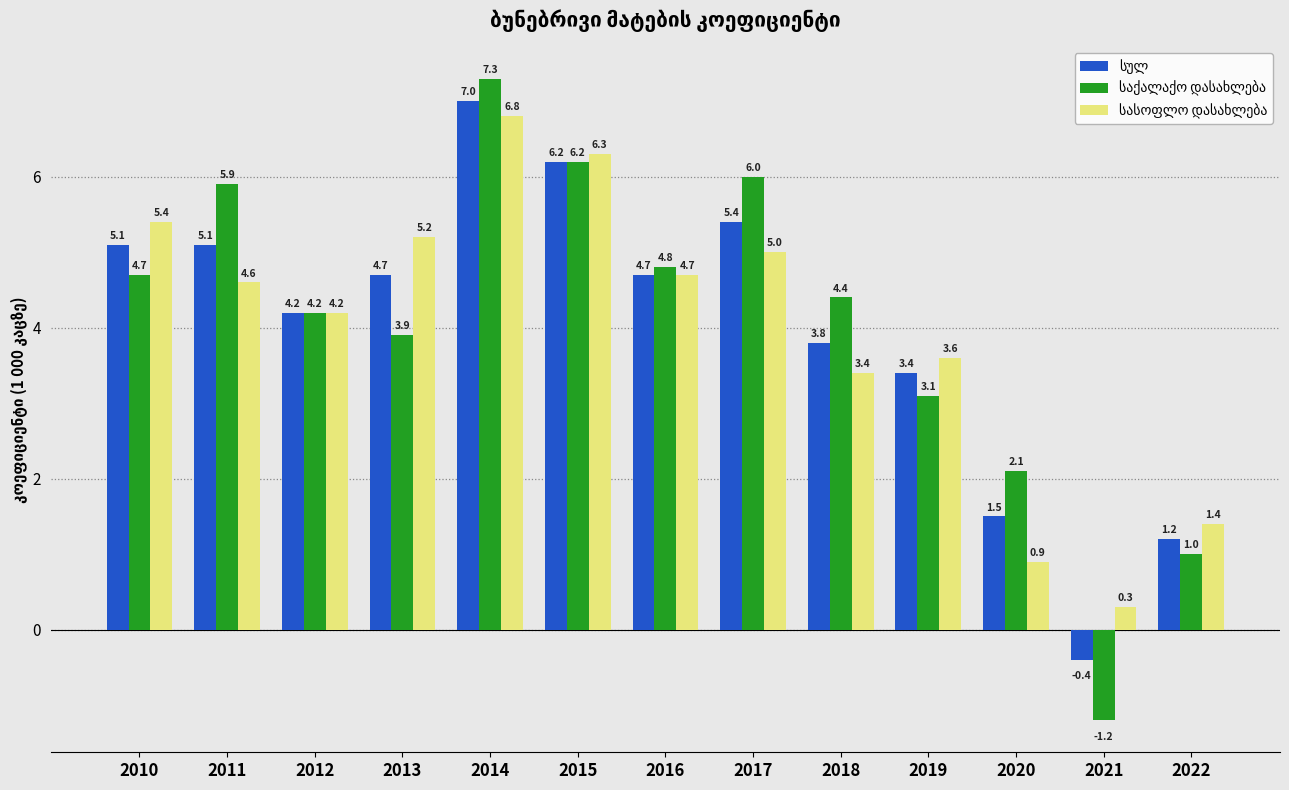

What is the total value across all series at 2014?

21.1